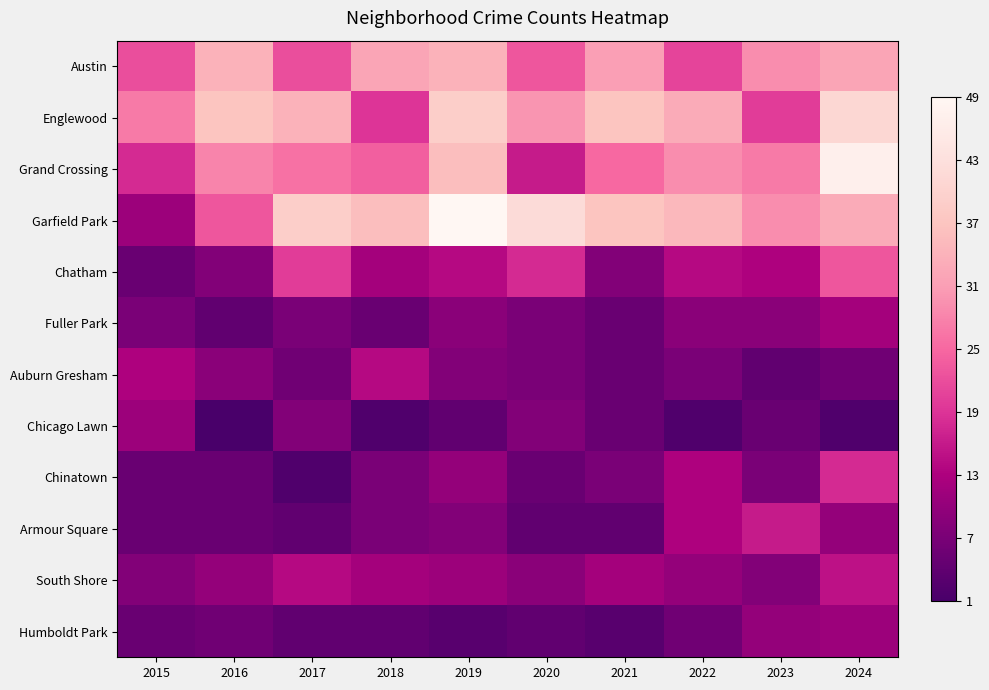

At which category is the sum across all series the highest?

2024